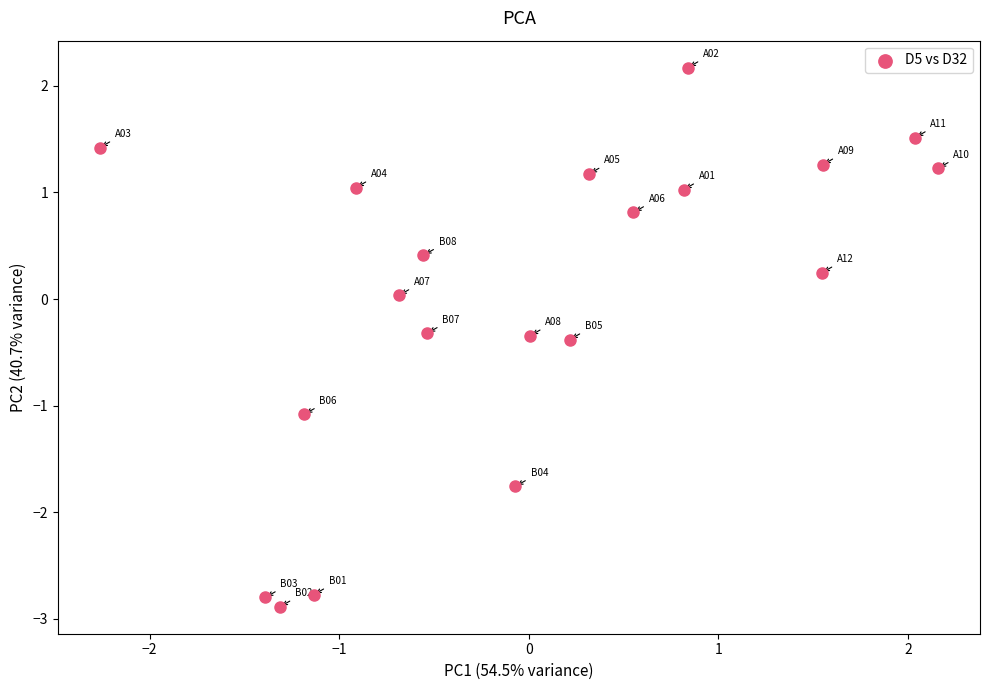

What is the range of X values (max minus min)?

4.4